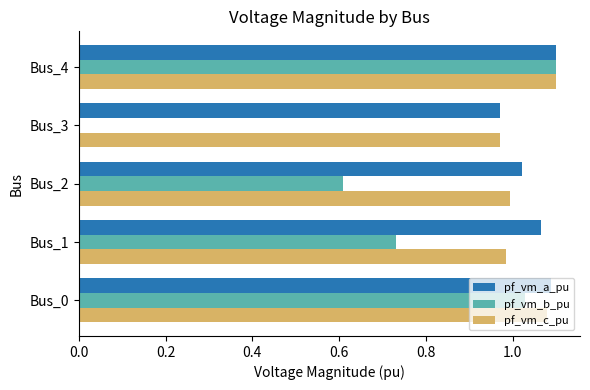

Which category has the highest value in the pf_vm_b_pu series?

Bus_4